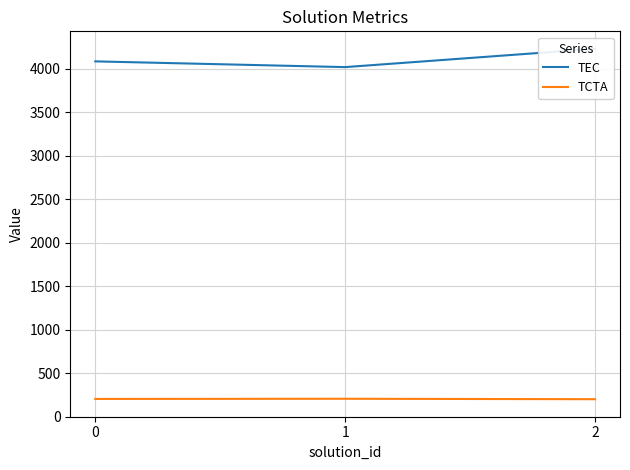

Is this an area chart (filled region under the line)?

No